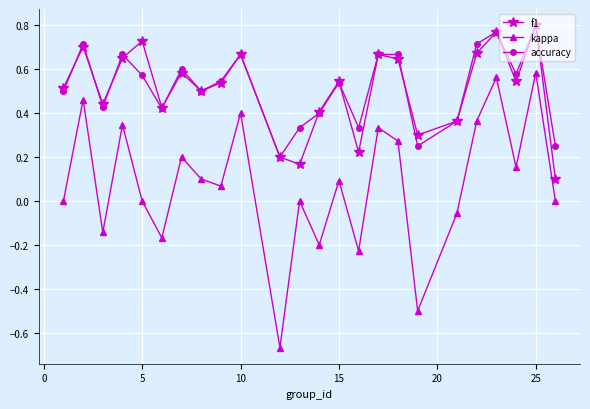

True or false: accuracy and kappa cross at least once.

False